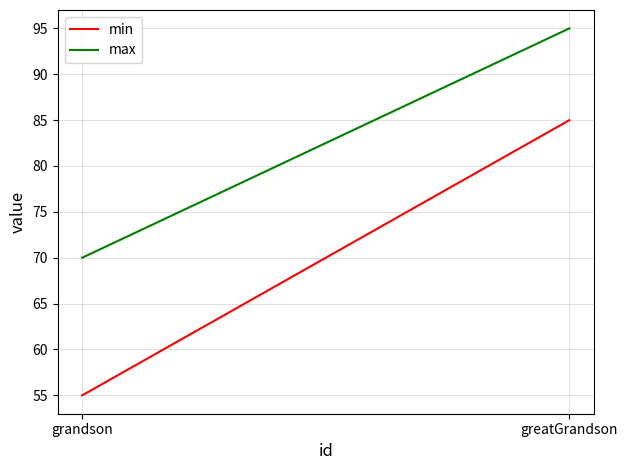

Reading right to left, what are all the values shown in this chart?

min: 85	55
max: 95	70